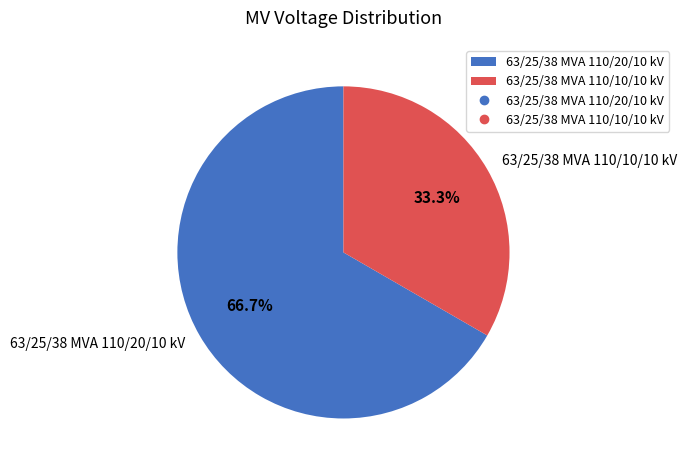

To the nearest percent, what portion does 63/25/38 MVA 110/10/10 kV represent?

33%